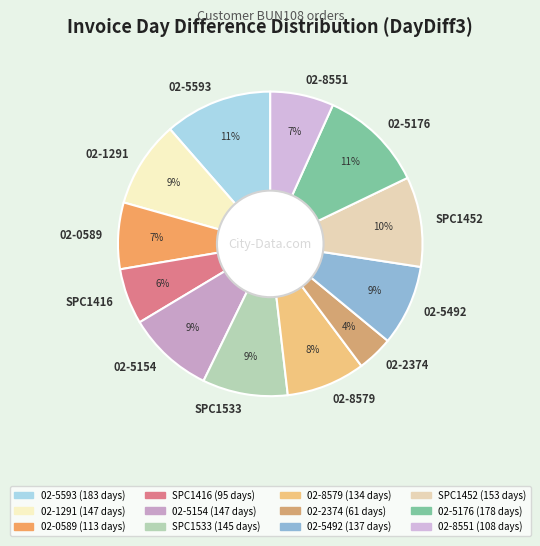

To the nearest percent, what is the difference between the 02-5154 and SPC1416 slice percentages?

3%